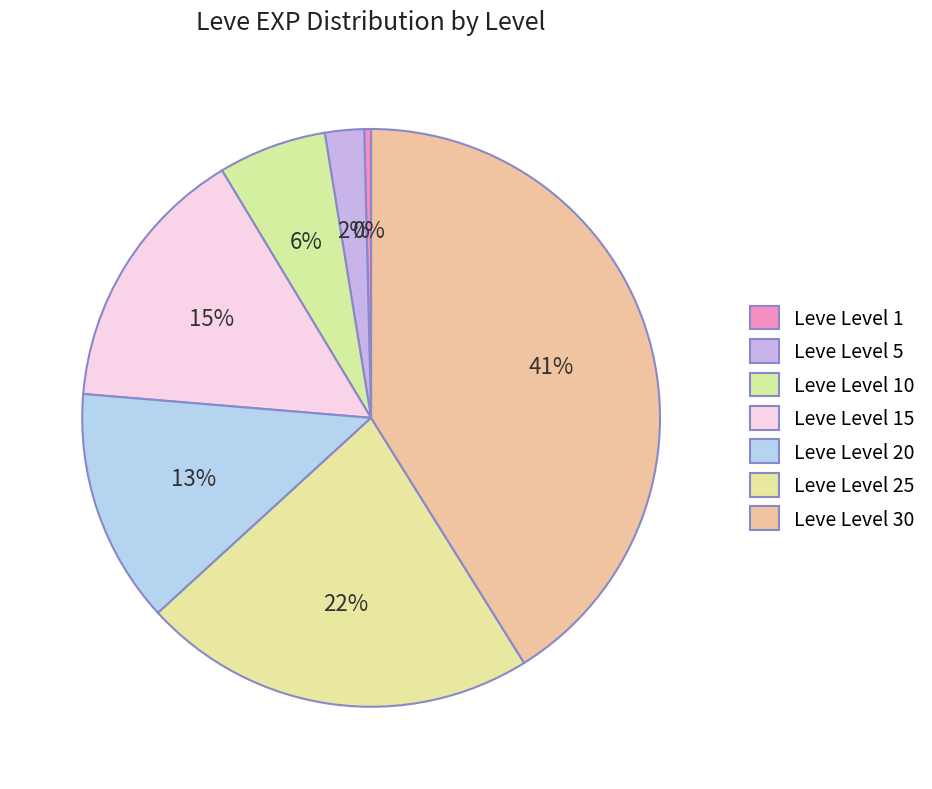

How many segments does this pie chart have?

7